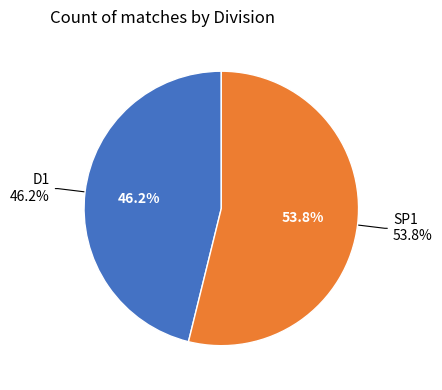

What is the smallest slice in the pie chart?

D1